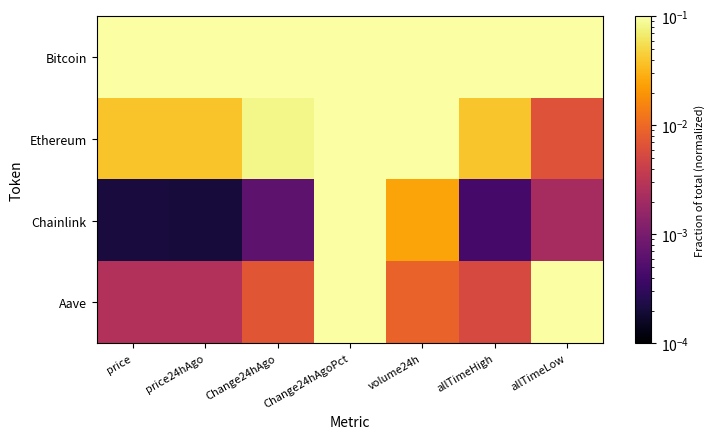

Reading left to right, list all the values displayed in this chart.

Bitcoin: price=1.0	price24hAgo=1.0	Change24hAgo=1.0	Change24hAgoPct=0.3	volume24h=1.0	allTimeHigh=1.0	allTimeLow=1.0
Ethereum: price=0.0	price24hAgo=0.0	Change24hAgo=0.1	Change24hAgoPct=0.7	volume24h=0.8	allTimeHigh=0.0	allTimeLow=0.0
Chainlink: price=0.0	price24hAgo=0.0	Change24hAgo=0.0	Change24hAgoPct=1.0	volume24h=0.0	allTimeHigh=0.0	allTimeLow=0.0
Aave: price=0.0	price24hAgo=0.0	Change24hAgo=0.0	Change24hAgoPct=0.9	volume24h=0.0	allTimeHigh=0.0	allTimeLow=0.4